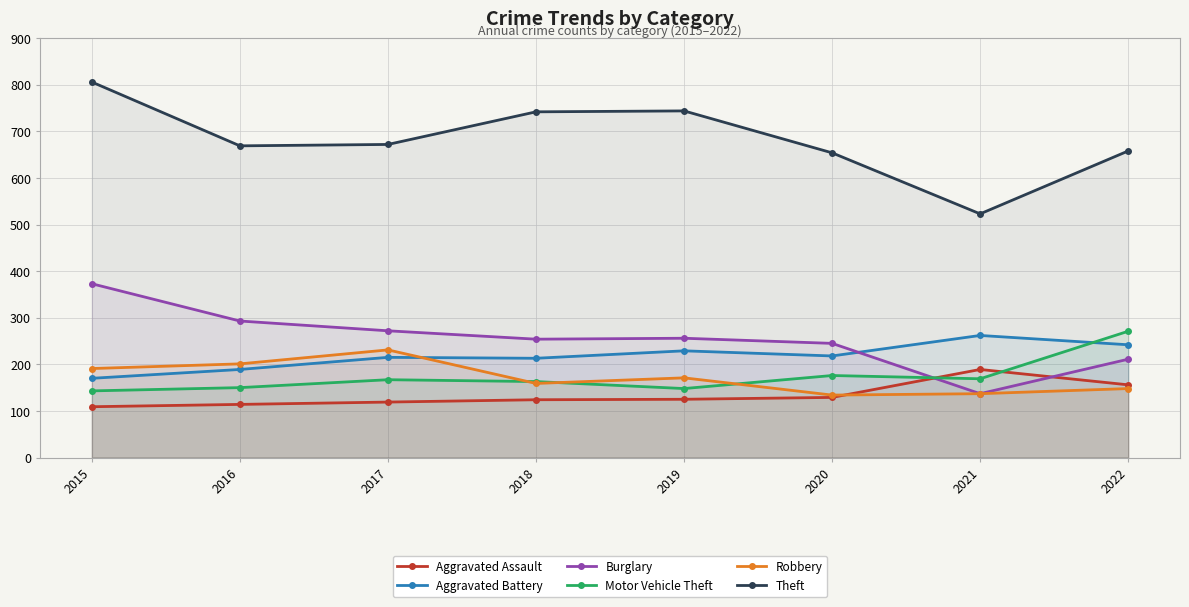

What is the difference between the maximum and minimum values in the Robbery series?

97